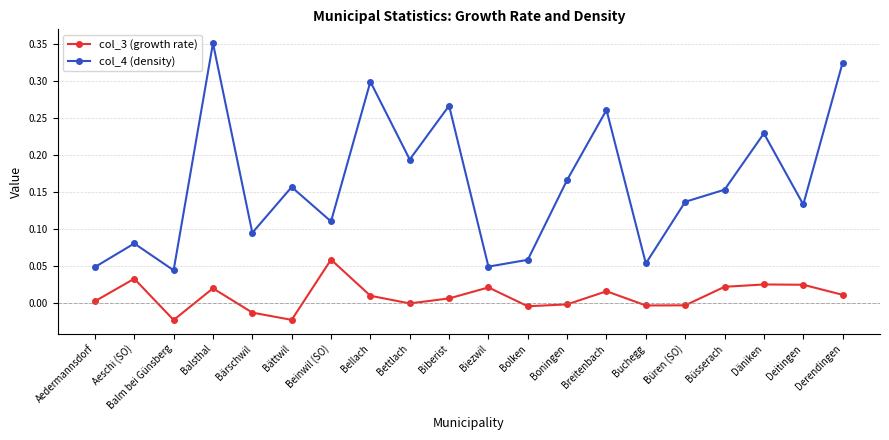

Between Biberist and Büsserach, which series saw the biggest shift?

col_4 (density)